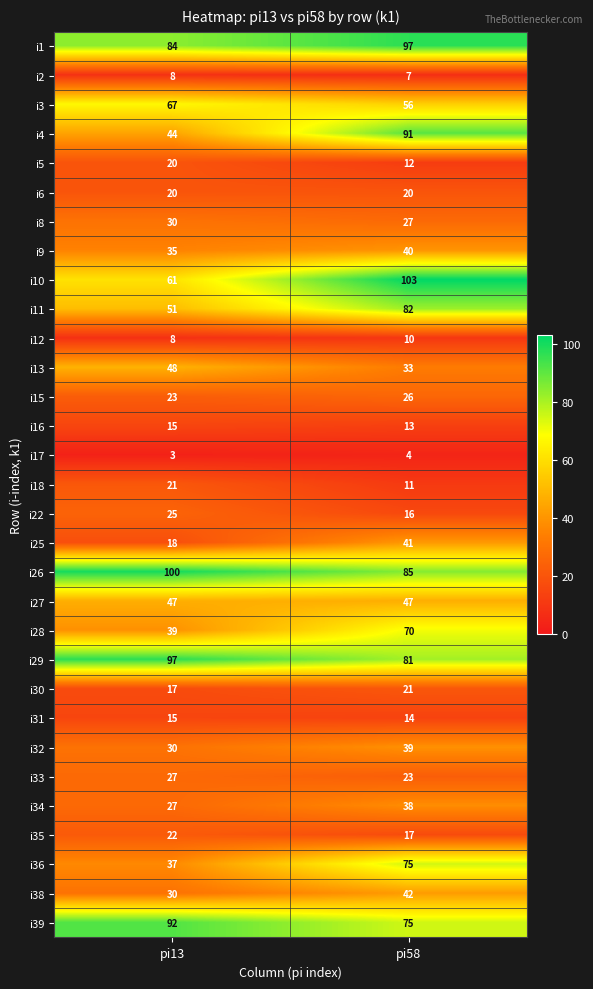

What is the sum of all i8 values?

57